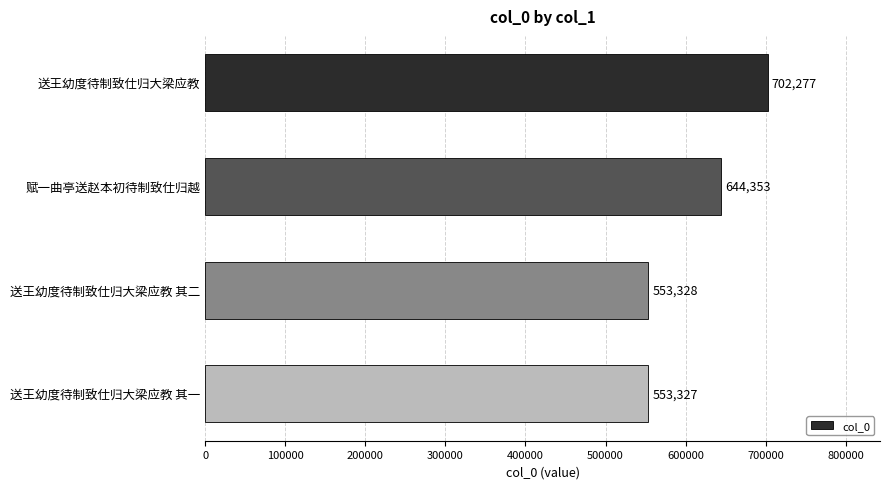

What is the difference between the maximum and minimum values?

148950